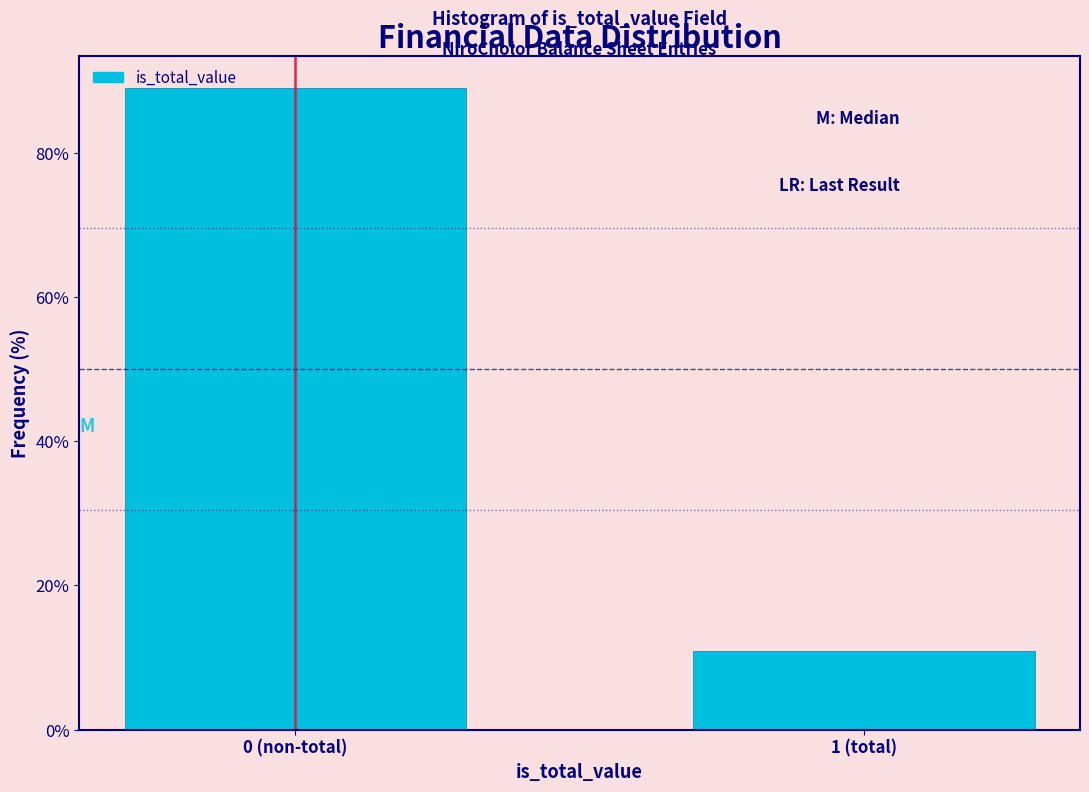

Reading left to right, what are all the values shown in this chart?

89.0	11.0